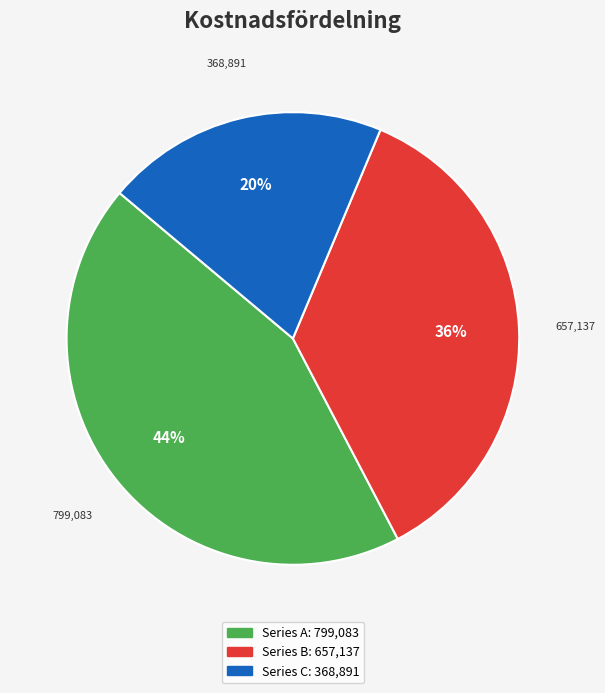

To the nearest percent, what is the average slice percentage?

33%